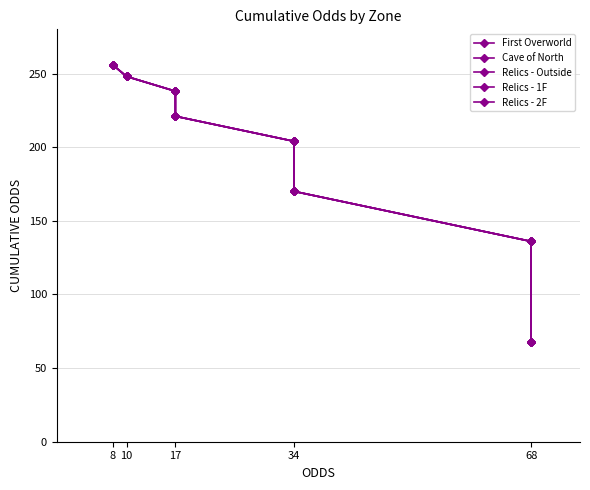

True or false: Relics - Outside and Relics - 1F intersect in this chart.

False